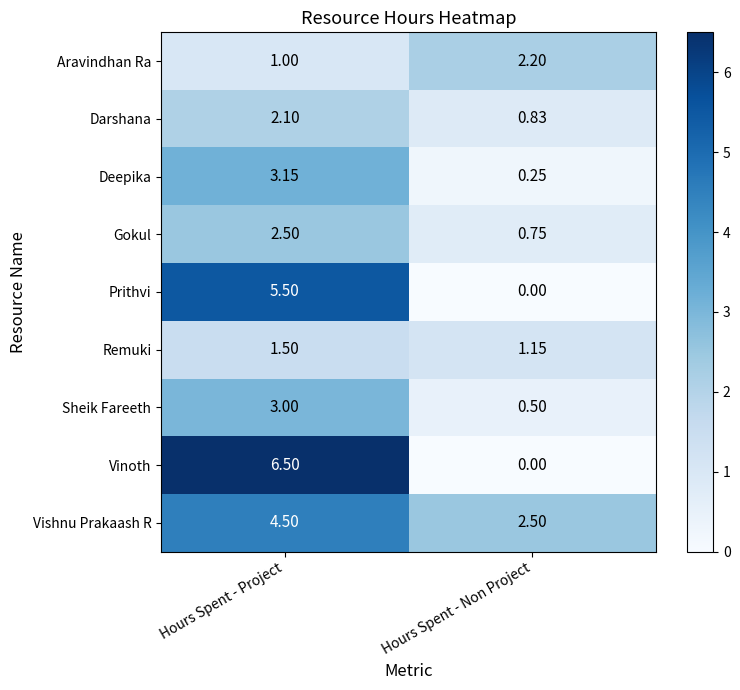

Which series has the largest total across all categories?

Vishnu Prakaash R